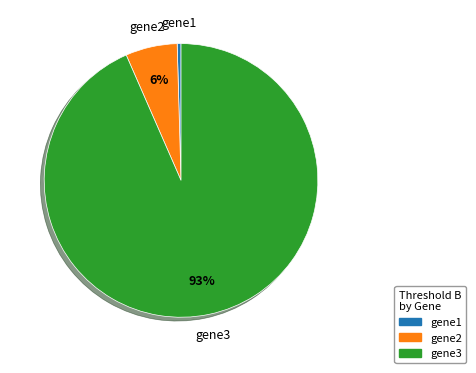

To the nearest percent, what is the combined percentage of gene3 and gene2?

100%